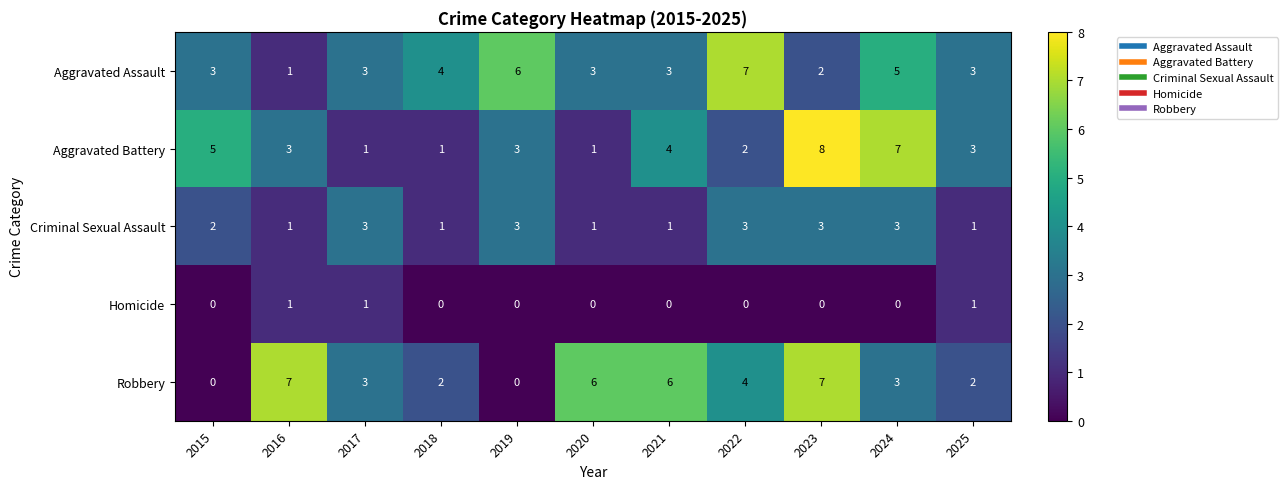

What is the approximate value of Criminal Sexual Assault at 2023?

3